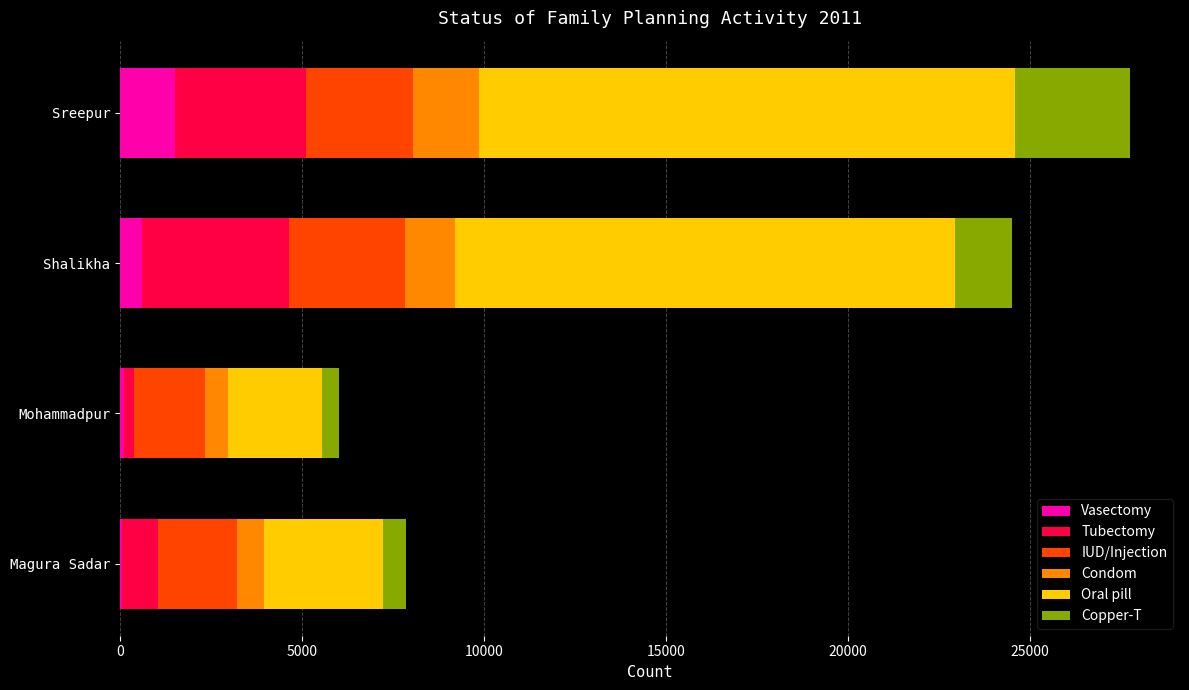

How many series are shown in this chart?

6